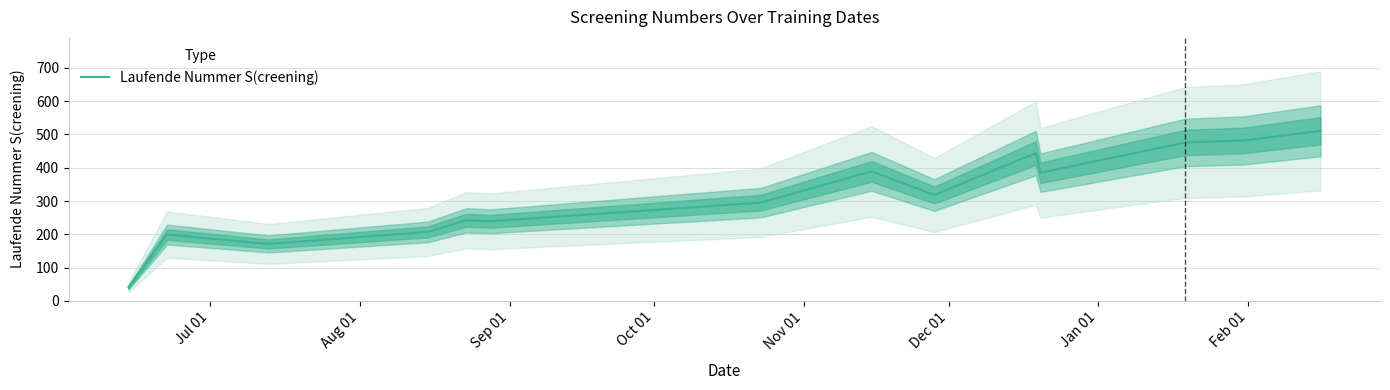

Reading left to right, list all the values displayed in this chart.

40	199	171	207	242	239	295	389	318	444	385	476	482	511